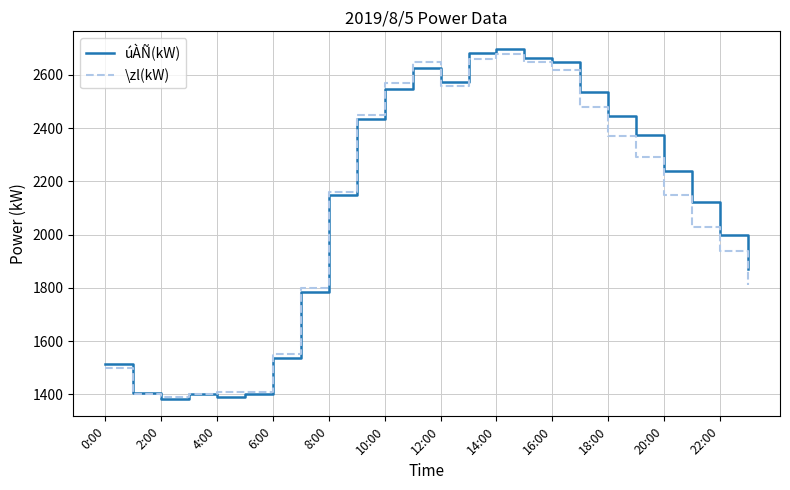

Which series has the widest spread of values?

úÀÑ(kW)